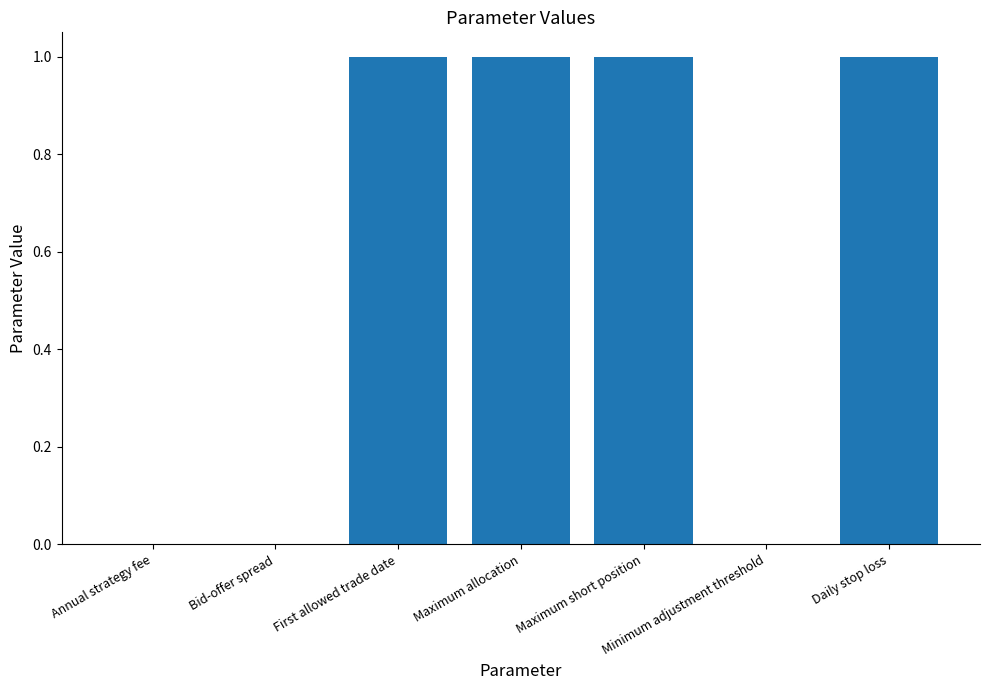

What is the difference between the values at Annual strategy fee and Maximum allocation?

1.0